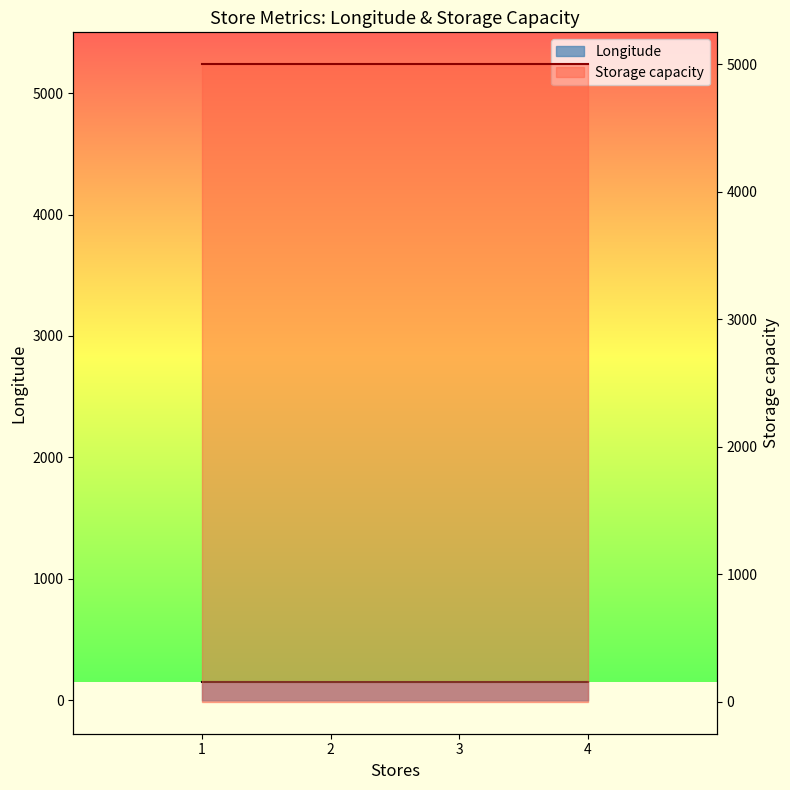

What is the sum of the values at 2 and 4?

301.8